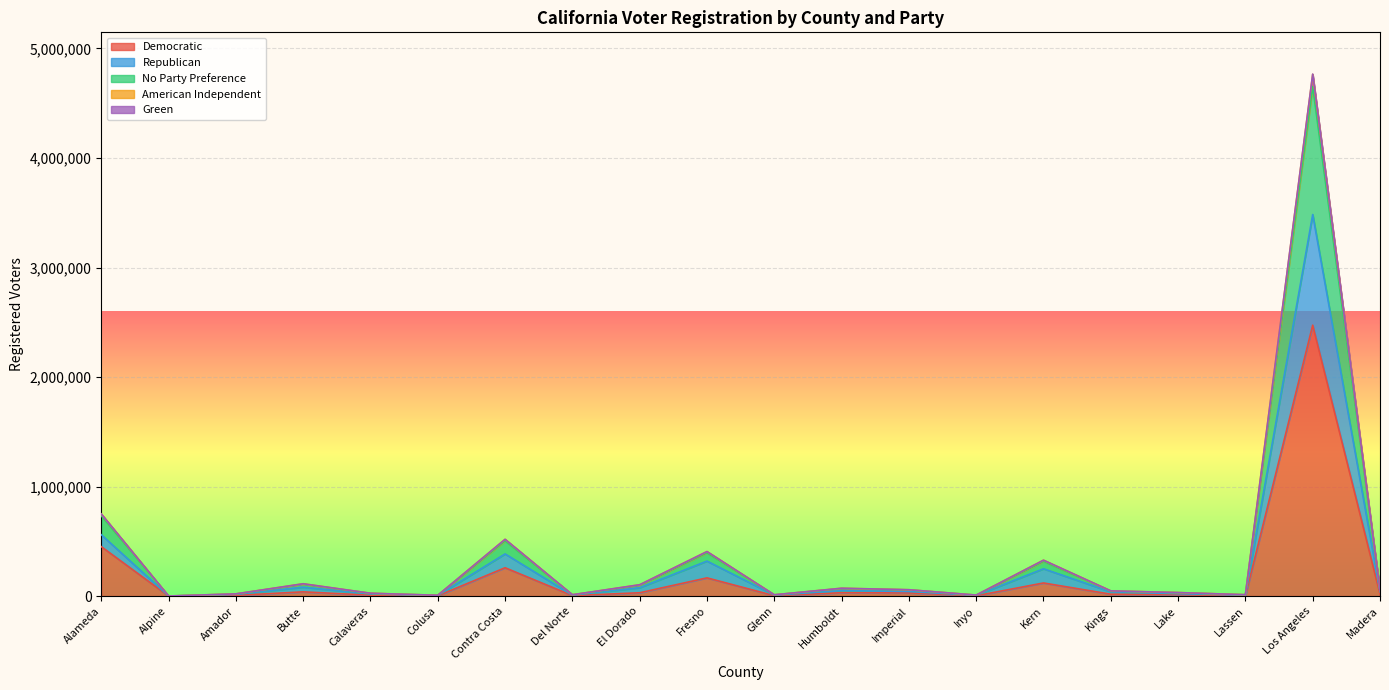

True or false: Democratic and No Party Preference cross at least once.

False